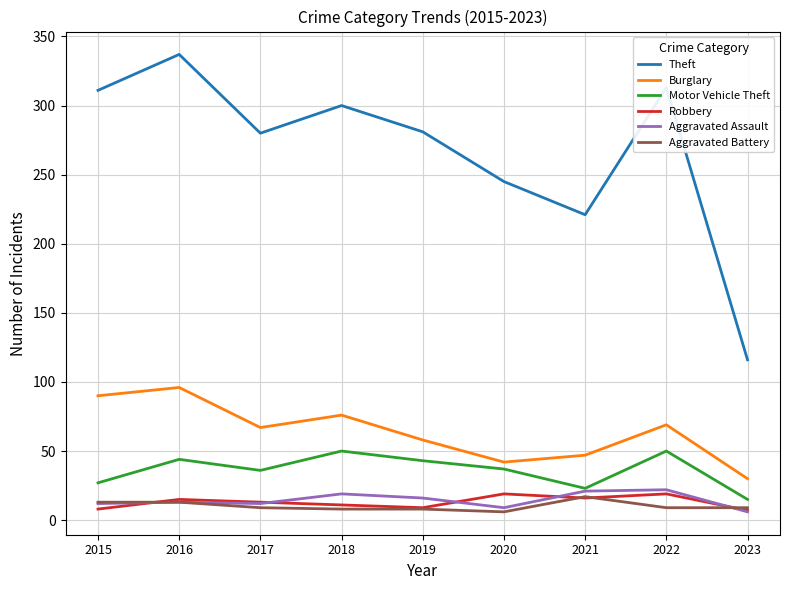

True or false: Robbery and Burglary cross at least once.

False